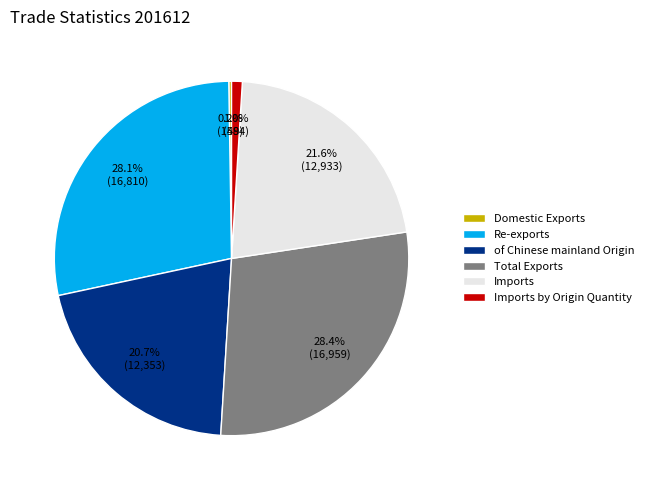

Which has a higher value, of Chinese mainland Origin or Imports by Origin Quantity?

of Chinese mainland Origin